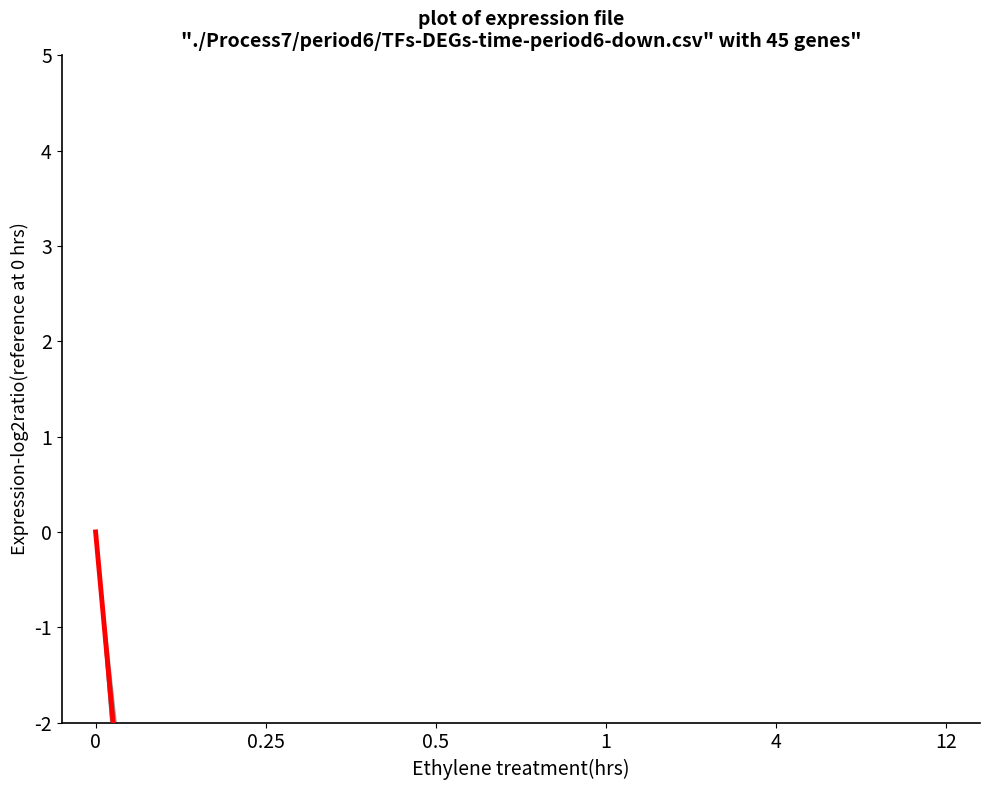

The value of mean at 4 is -15.4. True or false?

False